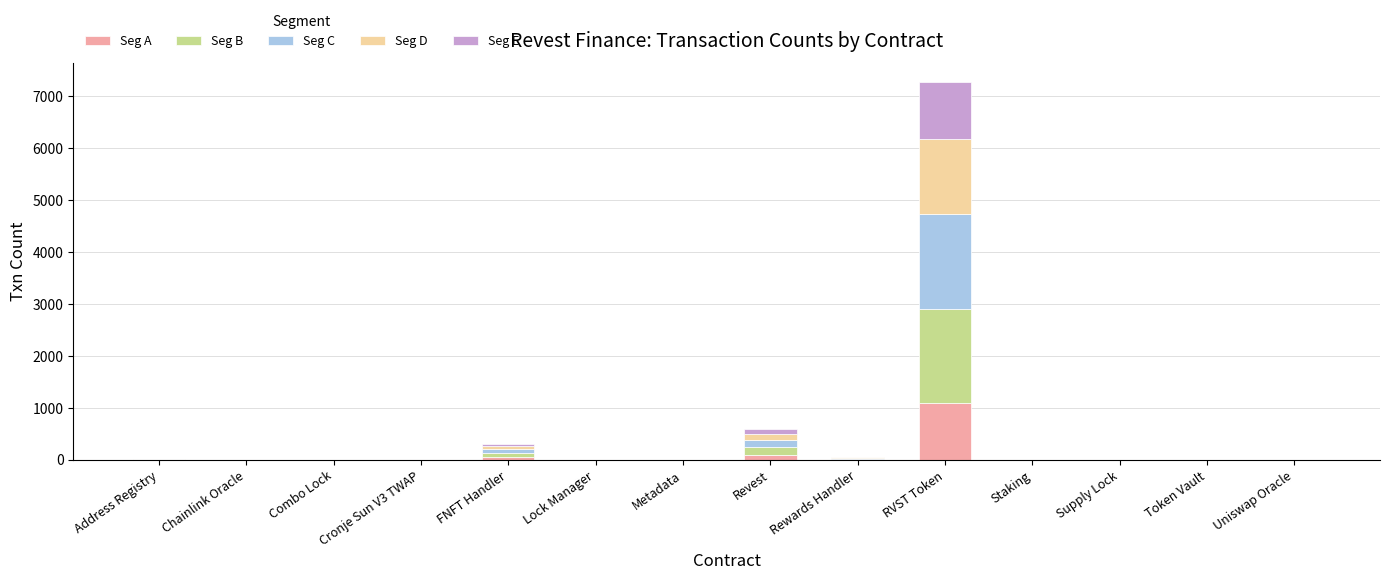

Are the bars grouped side by side (vs. stacked)?

No